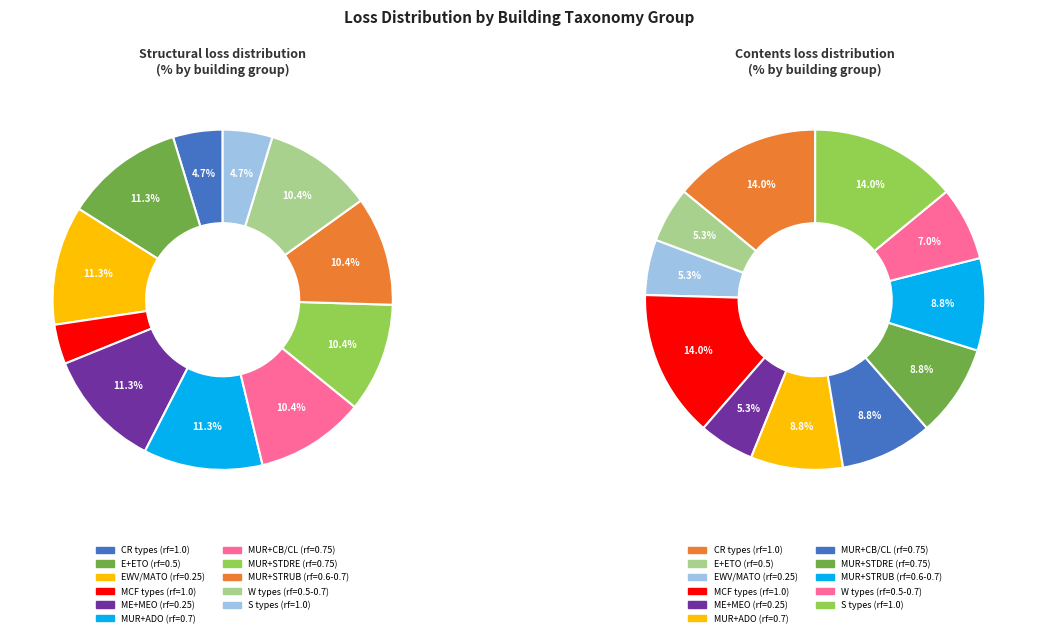

Is it true that MUR+MO/LWAL is 15% of the pie?

False